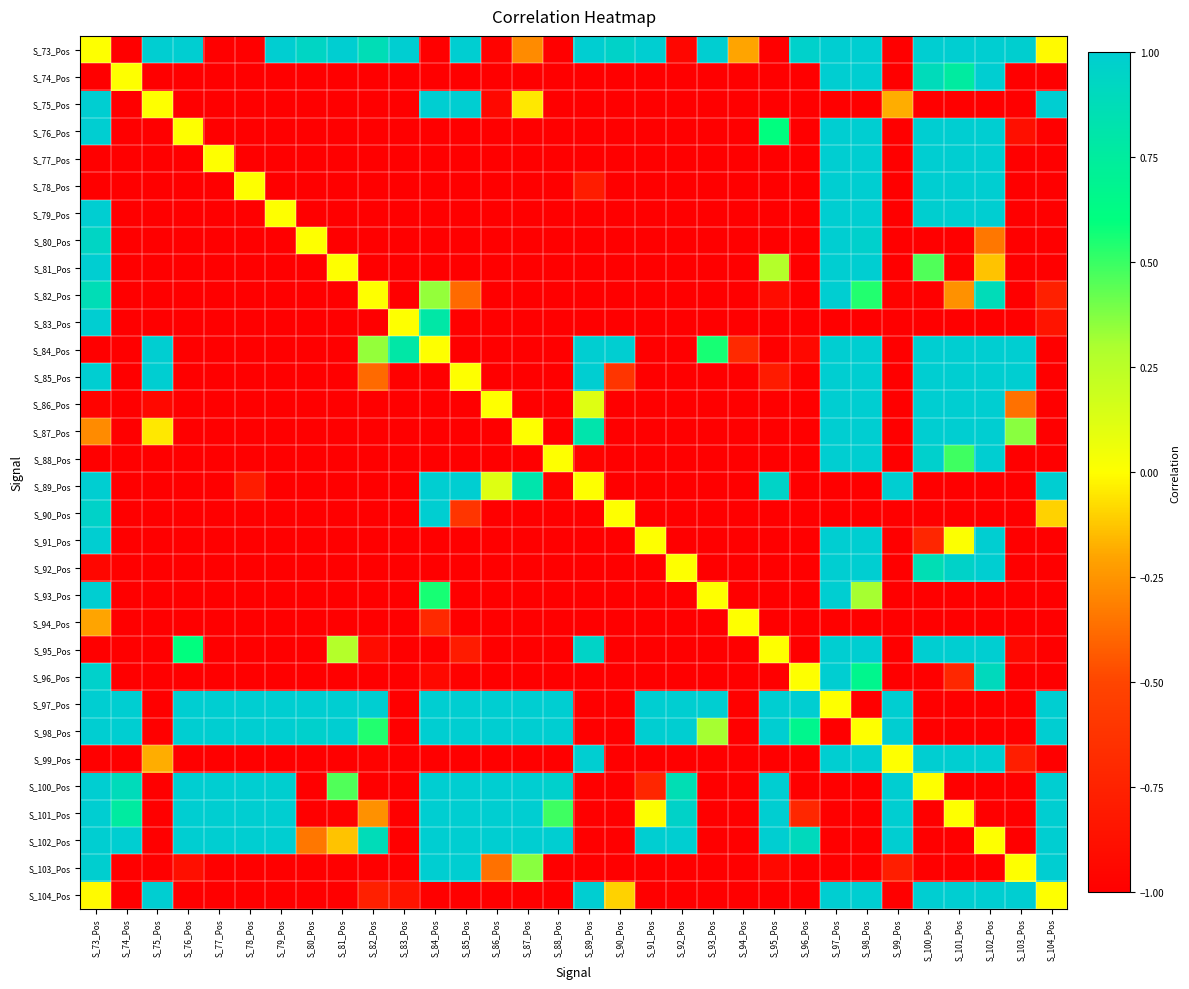

Reading left to right, extract all data points from this chart.

S_73_Pos: S_73_Pos=0.0	S_74_Pos=-1.0	S_75_Pos=1.0	S_76_Pos=1.0	S_77_Pos=-1.0	S_78_Pos=-1.0	S_79_Pos=1.0	S_80_Pos=0.9	S_81_Pos=1.0	S_82_Pos=0.9	S_83_Pos=1.0	S_84_Pos=-1.0	S_85_Pos=1.0	S_86_Pos=-1.0	S_87_Pos=-0.3	S_88_Pos=-1.0	S_89_Pos=1.0	S_90_Pos=1.0	S_91_Pos=1.0	S_92_Pos=-0.9	S_93_Pos=1.0	S_94_Pos=-0.2	S_95_Pos=-1.0	S_96_Pos=1.0	S_97_Pos=1.0	S_98_Pos=1.0	S_99_Pos=-1.0	S_100_Pos=1.0	S_101_Pos=1.0	S_102_Pos=1.0	S_103_Pos=1.0	S_104_Pos=-0.0
S_74_Pos: S_73_Pos=-1.0	S_74_Pos=0.0	S_75_Pos=-1.0	S_76_Pos=-1.0	S_77_Pos=-1.0	S_78_Pos=-1.0	S_79_Pos=-1.0	S_80_Pos=-1.0	S_81_Pos=-1.0	S_82_Pos=-1.0	S_83_Pos=-1.0	S_84_Pos=-1.0	S_85_Pos=-1.0	S_86_Pos=-1.0	S_87_Pos=-1.0	S_88_Pos=-1.0	S_89_Pos=-1.0	S_90_Pos=-1.0	S_91_Pos=-1.0	S_92_Pos=-1.0	S_93_Pos=-1.0	S_94_Pos=-1.0	S_95_Pos=-1.0	S_96_Pos=-1.0	S_97_Pos=1.0	S_98_Pos=1.0	S_99_Pos=-1.0	S_100_Pos=0.9	S_101_Pos=0.8	S_102_Pos=1.0	S_103_Pos=-1.0	S_104_Pos=-1.0
S_75_Pos: S_73_Pos=1.0	S_74_Pos=-1.0	S_75_Pos=0.0	S_76_Pos=-1.0	S_77_Pos=-1.0	S_78_Pos=-1.0	S_79_Pos=-1.0	S_80_Pos=-1.0	S_81_Pos=-1.0	S_82_Pos=-1.0	S_83_Pos=-1.0	S_84_Pos=1.0	S_85_Pos=1.0	S_86_Pos=-0.9	S_87_Pos=-0.1	S_88_Pos=-1.0	S_89_Pos=-1.0	S_90_Pos=-1.0	S_91_Pos=-1.0	S_92_Pos=-1.0	S_93_Pos=-1.0	S_94_Pos=-1.0	S_95_Pos=-1.0	S_96_Pos=-1.0	S_97_Pos=-1.0	S_98_Pos=-1.0	S_99_Pos=-0.2	S_100_Pos=-1.0	S_101_Pos=-1.0	S_102_Pos=-1.0	S_103_Pos=-1.0	S_104_Pos=1.0
S_76_Pos: S_73_Pos=1.0	S_74_Pos=-1.0	S_75_Pos=-1.0	S_76_Pos=0.0	S_77_Pos=-1.0	S_78_Pos=-1.0	S_79_Pos=-1.0	S_80_Pos=-1.0	S_81_Pos=-1.0	S_82_Pos=-1.0	S_83_Pos=-1.0	S_84_Pos=-1.0	S_85_Pos=-1.0	S_86_Pos=-1.0	S_87_Pos=-1.0	S_88_Pos=-1.0	S_89_Pos=-1.0	S_90_Pos=-1.0	S_91_Pos=-1.0	S_92_Pos=-1.0	S_93_Pos=-1.0	S_94_Pos=-1.0	S_95_Pos=0.6	S_96_Pos=-1.0	S_97_Pos=1.0	S_98_Pos=1.0	S_99_Pos=-1.0	S_100_Pos=1.0	S_101_Pos=1.0	S_102_Pos=1.0	S_103_Pos=-0.9	S_104_Pos=-1.0
S_77_Pos: S_73_Pos=-1.0	S_74_Pos=-1.0	S_75_Pos=-1.0	S_76_Pos=-1.0	S_77_Pos=0.0	S_78_Pos=-1.0	S_79_Pos=-1.0	S_80_Pos=-1.0	S_81_Pos=-1.0	S_82_Pos=-1.0	S_83_Pos=-1.0	S_84_Pos=-1.0	S_85_Pos=-1.0	S_86_Pos=-1.0	S_87_Pos=-1.0	S_88_Pos=-1.0	S_89_Pos=-1.0	S_90_Pos=-1.0	S_91_Pos=-1.0	S_92_Pos=-1.0	S_93_Pos=-1.0	S_94_Pos=-1.0	S_95_Pos=-1.0	S_96_Pos=-1.0	S_97_Pos=1.0	S_98_Pos=1.0	S_99_Pos=-1.0	S_100_Pos=1.0	S_101_Pos=1.0	S_102_Pos=1.0	S_103_Pos=-1.0	S_104_Pos=-1.0
S_78_Pos: S_73_Pos=-1.0	S_74_Pos=-1.0	S_75_Pos=-1.0	S_76_Pos=-1.0	S_77_Pos=-1.0	S_78_Pos=0.0	S_79_Pos=-1.0	S_80_Pos=-1.0	S_81_Pos=-1.0	S_82_Pos=-1.0	S_83_Pos=-1.0	S_84_Pos=-1.0	S_85_Pos=-1.0	S_86_Pos=-1.0	S_87_Pos=-1.0	S_88_Pos=-1.0	S_89_Pos=-0.8	S_90_Pos=-1.0	S_91_Pos=-1.0	S_92_Pos=-1.0	S_93_Pos=-1.0	S_94_Pos=-1.0	S_95_Pos=-1.0	S_96_Pos=-1.0	S_97_Pos=1.0	S_98_Pos=1.0	S_99_Pos=-1.0	S_100_Pos=1.0	S_101_Pos=1.0	S_102_Pos=1.0	S_103_Pos=-1.0	S_104_Pos=-1.0
S_79_Pos: S_73_Pos=1.0	S_74_Pos=-1.0	S_75_Pos=-1.0	S_76_Pos=-1.0	S_77_Pos=-1.0	S_78_Pos=-1.0	S_79_Pos=0.0	S_80_Pos=-1.0	S_81_Pos=-1.0	S_82_Pos=-1.0	S_83_Pos=-1.0	S_84_Pos=-1.0	S_85_Pos=-1.0	S_86_Pos=-1.0	S_87_Pos=-1.0	S_88_Pos=-1.0	S_89_Pos=-1.0	S_90_Pos=-1.0	S_91_Pos=-1.0	S_92_Pos=-1.0	S_93_Pos=-1.0	S_94_Pos=-1.0	S_95_Pos=-1.0	S_96_Pos=-1.0	S_97_Pos=1.0	S_98_Pos=1.0	S_99_Pos=-1.0	S_100_Pos=1.0	S_101_Pos=1.0	S_102_Pos=1.0	S_103_Pos=-1.0	S_104_Pos=-1.0
S_80_Pos: S_73_Pos=0.9	S_74_Pos=-1.0	S_75_Pos=-1.0	S_76_Pos=-1.0	S_77_Pos=-1.0	S_78_Pos=-1.0	S_79_Pos=-1.0	S_80_Pos=0.0	S_81_Pos=-1.0	S_82_Pos=-1.0	S_83_Pos=-1.0	S_84_Pos=-1.0	S_85_Pos=-1.0	S_86_Pos=-1.0	S_87_Pos=-1.0	S_88_Pos=-1.0	S_89_Pos=-1.0	S_90_Pos=-1.0	S_91_Pos=-1.0	S_92_Pos=-1.0	S_93_Pos=-1.0	S_94_Pos=-1.0	S_95_Pos=-1.0	S_96_Pos=-1.0	S_97_Pos=1.0	S_98_Pos=1.0	S_99_Pos=-1.0	S_100_Pos=-1.0	S_101_Pos=-1.0	S_102_Pos=-0.3	S_103_Pos=-1.0	S_104_Pos=-1.0
S_81_Pos: S_73_Pos=1.0	S_74_Pos=-1.0	S_75_Pos=-1.0	S_76_Pos=-1.0	S_77_Pos=-1.0	S_78_Pos=-1.0	S_79_Pos=-1.0	S_80_Pos=-1.0	S_81_Pos=0.0	S_82_Pos=-1.0	S_83_Pos=-1.0	S_84_Pos=-1.0	S_85_Pos=-1.0	S_86_Pos=-1.0	S_87_Pos=-1.0	S_88_Pos=-1.0	S_89_Pos=-1.0	S_90_Pos=-1.0	S_91_Pos=-1.0	S_92_Pos=-1.0	S_93_Pos=-1.0	S_94_Pos=-1.0	S_95_Pos=0.3	S_96_Pos=-1.0	S_97_Pos=1.0	S_98_Pos=1.0	S_99_Pos=-1.0	S_100_Pos=0.5	S_101_Pos=-1.0	S_102_Pos=-0.1	S_103_Pos=-1.0	S_104_Pos=-1.0
S_82_Pos: S_73_Pos=0.9	S_74_Pos=-1.0	S_75_Pos=-1.0	S_76_Pos=-1.0	S_77_Pos=-1.0	S_78_Pos=-1.0	S_79_Pos=-1.0	S_80_Pos=-1.0	S_81_Pos=-1.0	S_82_Pos=0.0	S_83_Pos=-1.0	S_84_Pos=0.3	S_85_Pos=-0.4	S_86_Pos=-1.0	S_87_Pos=-1.0	S_88_Pos=-1.0	S_89_Pos=-1.0	S_90_Pos=-1.0	S_91_Pos=-1.0	S_92_Pos=-1.0	S_93_Pos=-1.0	S_94_Pos=-1.0	S_95_Pos=-0.9	S_96_Pos=-1.0	S_97_Pos=1.0	S_98_Pos=0.5	S_99_Pos=-1.0	S_100_Pos=-1.0	S_101_Pos=-0.3	S_102_Pos=0.9	S_103_Pos=-1.0	S_104_Pos=-0.8
S_83_Pos: S_73_Pos=1.0	S_74_Pos=-1.0	S_75_Pos=-1.0	S_76_Pos=-1.0	S_77_Pos=-1.0	S_78_Pos=-1.0	S_79_Pos=-1.0	S_80_Pos=-1.0	S_81_Pos=-1.0	S_82_Pos=-1.0	S_83_Pos=0.0	S_84_Pos=0.8	S_85_Pos=-1.0	S_86_Pos=-1.0	S_87_Pos=-1.0	S_88_Pos=-1.0	S_89_Pos=-1.0	S_90_Pos=-1.0	S_91_Pos=-1.0	S_92_Pos=-1.0	S_93_Pos=-1.0	S_94_Pos=-1.0	S_95_Pos=-1.0	S_96_Pos=-1.0	S_97_Pos=-1.0	S_98_Pos=-1.0	S_99_Pos=-1.0	S_100_Pos=-1.0	S_101_Pos=-1.0	S_102_Pos=-1.0	S_103_Pos=-1.0	S_104_Pos=-0.8
S_84_Pos: S_73_Pos=-1.0	S_74_Pos=-1.0	S_75_Pos=1.0	S_76_Pos=-1.0	S_77_Pos=-1.0	S_78_Pos=-1.0	S_79_Pos=-1.0	S_80_Pos=-1.0	S_81_Pos=-1.0	S_82_Pos=0.3	S_83_Pos=0.8	S_84_Pos=0.0	S_85_Pos=-1.0	S_86_Pos=-1.0	S_87_Pos=-1.0	S_88_Pos=-1.0	S_89_Pos=1.0	S_90_Pos=1.0	S_91_Pos=-1.0	S_92_Pos=-1.0	S_93_Pos=0.6	S_94_Pos=-0.7	S_95_Pos=-1.0	S_96_Pos=-0.9	S_97_Pos=1.0	S_98_Pos=1.0	S_99_Pos=-1.0	S_100_Pos=1.0	S_101_Pos=1.0	S_102_Pos=1.0	S_103_Pos=1.0	S_104_Pos=-1.0
S_85_Pos: S_73_Pos=1.0	S_74_Pos=-1.0	S_75_Pos=1.0	S_76_Pos=-1.0	S_77_Pos=-1.0	S_78_Pos=-1.0	S_79_Pos=-1.0	S_80_Pos=-1.0	S_81_Pos=-1.0	S_82_Pos=-0.4	S_83_Pos=-1.0	S_84_Pos=-1.0	S_85_Pos=0.0	S_86_Pos=-1.0	S_87_Pos=-1.0	S_88_Pos=-1.0	S_89_Pos=1.0	S_90_Pos=-0.6	S_91_Pos=-1.0	S_92_Pos=-1.0	S_93_Pos=-1.0	S_94_Pos=-1.0	S_95_Pos=-0.8	S_96_Pos=-1.0	S_97_Pos=1.0	S_98_Pos=1.0	S_99_Pos=-1.0	S_100_Pos=1.0	S_101_Pos=1.0	S_102_Pos=1.0	S_103_Pos=1.0	S_104_Pos=-1.0
S_86_Pos: S_73_Pos=-1.0	S_74_Pos=-1.0	S_75_Pos=-0.9	S_76_Pos=-1.0	S_77_Pos=-1.0	S_78_Pos=-1.0	S_79_Pos=-1.0	S_80_Pos=-1.0	S_81_Pos=-1.0	S_82_Pos=-1.0	S_83_Pos=-1.0	S_84_Pos=-1.0	S_85_Pos=-1.0	S_86_Pos=0.0	S_87_Pos=-1.0	S_88_Pos=-1.0	S_89_Pos=0.1	S_90_Pos=-1.0	S_91_Pos=-1.0	S_92_Pos=-1.0	S_93_Pos=-1.0	S_94_Pos=-1.0	S_95_Pos=-1.0	S_96_Pos=-1.0	S_97_Pos=1.0	S_98_Pos=1.0	S_99_Pos=-1.0	S_100_Pos=1.0	S_101_Pos=1.0	S_102_Pos=1.0	S_103_Pos=-0.4	S_104_Pos=-1.0
S_87_Pos: S_73_Pos=-0.3	S_74_Pos=-1.0	S_75_Pos=-0.1	S_76_Pos=-1.0	S_77_Pos=-1.0	S_78_Pos=-1.0	S_79_Pos=-1.0	S_80_Pos=-1.0	S_81_Pos=-1.0	S_82_Pos=-1.0	S_83_Pos=-1.0	S_84_Pos=-1.0	S_85_Pos=-1.0	S_86_Pos=-1.0	S_87_Pos=0.0	S_88_Pos=-1.0	S_89_Pos=0.8	S_90_Pos=-1.0	S_91_Pos=-1.0	S_92_Pos=-1.0	S_93_Pos=-1.0	S_94_Pos=-1.0	S_95_Pos=-1.0	S_96_Pos=-1.0	S_97_Pos=1.0	S_98_Pos=1.0	S_99_Pos=-1.0	S_100_Pos=1.0	S_101_Pos=1.0	S_102_Pos=1.0	S_103_Pos=0.4	S_104_Pos=-1.0
S_88_Pos: S_73_Pos=-1.0	S_74_Pos=-1.0	S_75_Pos=-1.0	S_76_Pos=-1.0	S_77_Pos=-1.0	S_78_Pos=-1.0	S_79_Pos=-1.0	S_80_Pos=-1.0	S_81_Pos=-1.0	S_82_Pos=-1.0	S_83_Pos=-1.0	S_84_Pos=-1.0	S_85_Pos=-1.0	S_86_Pos=-1.0	S_87_Pos=-1.0	S_88_Pos=0.0	S_89_Pos=-1.0	S_90_Pos=-1.0	S_91_Pos=-1.0	S_92_Pos=-1.0	S_93_Pos=-1.0	S_94_Pos=-1.0	S_95_Pos=-1.0	S_96_Pos=-1.0	S_97_Pos=1.0	S_98_Pos=1.0	S_99_Pos=-1.0	S_100_Pos=1.0	S_101_Pos=0.5	S_102_Pos=1.0	S_103_Pos=-1.0	S_104_Pos=-1.0
S_89_Pos: S_73_Pos=1.0	S_74_Pos=-1.0	S_75_Pos=-1.0	S_76_Pos=-1.0	S_77_Pos=-1.0	S_78_Pos=-0.8	S_79_Pos=-1.0	S_80_Pos=-1.0	S_81_Pos=-1.0	S_82_Pos=-1.0	S_83_Pos=-1.0	S_84_Pos=1.0	S_85_Pos=1.0	S_86_Pos=0.1	S_87_Pos=0.8	S_88_Pos=-1.0	S_89_Pos=0.0	S_90_Pos=-1.0	S_91_Pos=-1.0	S_92_Pos=-1.0	S_93_Pos=-1.0	S_94_Pos=-1.0	S_95_Pos=0.9	S_96_Pos=-1.0	S_97_Pos=-1.0	S_98_Pos=-1.0	S_99_Pos=1.0	S_100_Pos=-1.0	S_101_Pos=-1.0	S_102_Pos=-1.0	S_103_Pos=-1.0	S_104_Pos=1.0
S_90_Pos: S_73_Pos=1.0	S_74_Pos=-1.0	S_75_Pos=-1.0	S_76_Pos=-1.0	S_77_Pos=-1.0	S_78_Pos=-1.0	S_79_Pos=-1.0	S_80_Pos=-1.0	S_81_Pos=-1.0	S_82_Pos=-1.0	S_83_Pos=-1.0	S_84_Pos=1.0	S_85_Pos=-0.6	S_86_Pos=-1.0	S_87_Pos=-1.0	S_88_Pos=-1.0	S_89_Pos=-1.0	S_90_Pos=0.0	S_91_Pos=-1.0	S_92_Pos=-1.0	S_93_Pos=-1.0	S_94_Pos=-1.0	S_95_Pos=-1.0	S_96_Pos=-1.0	S_97_Pos=-1.0	S_98_Pos=-1.0	S_99_Pos=-1.0	S_100_Pos=-1.0	S_101_Pos=-1.0	S_102_Pos=-1.0	S_103_Pos=-1.0	S_104_Pos=-0.1
S_91_Pos: S_73_Pos=1.0	S_74_Pos=-1.0	S_75_Pos=-1.0	S_76_Pos=-1.0	S_77_Pos=-1.0	S_78_Pos=-1.0	S_79_Pos=-1.0	S_80_Pos=-1.0	S_81_Pos=-1.0	S_82_Pos=-1.0	S_83_Pos=-1.0	S_84_Pos=-1.0	S_85_Pos=-1.0	S_86_Pos=-1.0	S_87_Pos=-1.0	S_88_Pos=-1.0	S_89_Pos=-1.0	S_90_Pos=-1.0	S_91_Pos=0.0	S_92_Pos=-1.0	S_93_Pos=-1.0	S_94_Pos=-1.0	S_95_Pos=-1.0	S_96_Pos=-1.0	S_97_Pos=1.0	S_98_Pos=1.0	S_99_Pos=-1.0	S_100_Pos=-0.7	S_101_Pos=0.0	S_102_Pos=1.0	S_103_Pos=-1.0	S_104_Pos=-1.0
S_92_Pos: S_73_Pos=-0.9	S_74_Pos=-1.0	S_75_Pos=-1.0	S_76_Pos=-1.0	S_77_Pos=-1.0	S_78_Pos=-1.0	S_79_Pos=-1.0	S_80_Pos=-1.0	S_81_Pos=-1.0	S_82_Pos=-1.0	S_83_Pos=-1.0	S_84_Pos=-1.0	S_85_Pos=-1.0	S_86_Pos=-1.0	S_87_Pos=-1.0	S_88_Pos=-1.0	S_89_Pos=-1.0	S_90_Pos=-1.0	S_91_Pos=-1.0	S_92_Pos=0.0	S_93_Pos=-1.0	S_94_Pos=-1.0	S_95_Pos=-1.0	S_96_Pos=-1.0	S_97_Pos=1.0	S_98_Pos=1.0	S_99_Pos=-1.0	S_100_Pos=0.9	S_101_Pos=1.0	S_102_Pos=1.0	S_103_Pos=-1.0	S_104_Pos=-1.0
S_93_Pos: S_73_Pos=1.0	S_74_Pos=-1.0	S_75_Pos=-1.0	S_76_Pos=-1.0	S_77_Pos=-1.0	S_78_Pos=-1.0	S_79_Pos=-1.0	S_80_Pos=-1.0	S_81_Pos=-1.0	S_82_Pos=-1.0	S_83_Pos=-1.0	S_84_Pos=0.6	S_85_Pos=-1.0	S_86_Pos=-1.0	S_87_Pos=-1.0	S_88_Pos=-1.0	S_89_Pos=-1.0	S_90_Pos=-1.0	S_91_Pos=-1.0	S_92_Pos=-1.0	S_93_Pos=0.0	S_94_Pos=-1.0	S_95_Pos=-1.0	S_96_Pos=-1.0	S_97_Pos=1.0	S_98_Pos=0.3	S_99_Pos=-1.0	S_100_Pos=-1.0	S_101_Pos=-1.0	S_102_Pos=-1.0	S_103_Pos=-1.0	S_104_Pos=-1.0
S_94_Pos: S_73_Pos=-0.2	S_74_Pos=-1.0	S_75_Pos=-1.0	S_76_Pos=-1.0	S_77_Pos=-1.0	S_78_Pos=-1.0	S_79_Pos=-1.0	S_80_Pos=-1.0	S_81_Pos=-1.0	S_82_Pos=-1.0	S_83_Pos=-1.0	S_84_Pos=-0.7	S_85_Pos=-1.0	S_86_Pos=-1.0	S_87_Pos=-1.0	S_88_Pos=-1.0	S_89_Pos=-1.0	S_90_Pos=-1.0	S_91_Pos=-1.0	S_92_Pos=-1.0	S_93_Pos=-1.0	S_94_Pos=0.0	S_95_Pos=-1.0	S_96_Pos=-1.0	S_97_Pos=-1.0	S_98_Pos=-1.0	S_99_Pos=-1.0	S_100_Pos=-1.0	S_101_Pos=-1.0	S_102_Pos=-1.0	S_103_Pos=-1.0	S_104_Pos=-1.0
S_95_Pos: S_73_Pos=-1.0	S_74_Pos=-1.0	S_75_Pos=-1.0	S_76_Pos=0.6	S_77_Pos=-1.0	S_78_Pos=-1.0	S_79_Pos=-1.0	S_80_Pos=-1.0	S_81_Pos=0.3	S_82_Pos=-0.9	S_83_Pos=-1.0	S_84_Pos=-1.0	S_85_Pos=-0.8	S_86_Pos=-1.0	S_87_Pos=-1.0	S_88_Pos=-1.0	S_89_Pos=0.9	S_90_Pos=-1.0	S_91_Pos=-1.0	S_92_Pos=-1.0	S_93_Pos=-1.0	S_94_Pos=-1.0	S_95_Pos=0.0	S_96_Pos=-1.0	S_97_Pos=1.0	S_98_Pos=1.0	S_99_Pos=-1.0	S_100_Pos=1.0	S_101_Pos=1.0	S_102_Pos=1.0	S_103_Pos=-0.9	S_104_Pos=-1.0
S_96_Pos: S_73_Pos=1.0	S_74_Pos=-1.0	S_75_Pos=-1.0	S_76_Pos=-1.0	S_77_Pos=-1.0	S_78_Pos=-1.0	S_79_Pos=-1.0	S_80_Pos=-1.0	S_81_Pos=-1.0	S_82_Pos=-1.0	S_83_Pos=-1.0	S_84_Pos=-0.9	S_85_Pos=-1.0	S_86_Pos=-1.0	S_87_Pos=-1.0	S_88_Pos=-1.0	S_89_Pos=-1.0	S_90_Pos=-1.0	S_91_Pos=-1.0	S_92_Pos=-1.0	S_93_Pos=-1.0	S_94_Pos=-1.0	S_95_Pos=-1.0	S_96_Pos=0.0	S_97_Pos=1.0	S_98_Pos=0.7	S_99_Pos=-1.0	S_100_Pos=-1.0	S_101_Pos=-0.7	S_102_Pos=0.9	S_103_Pos=-1.0	S_104_Pos=-1.0
S_97_Pos: S_73_Pos=1.0	S_74_Pos=1.0	S_75_Pos=-1.0	S_76_Pos=1.0	S_77_Pos=1.0	S_78_Pos=1.0	S_79_Pos=1.0	S_80_Pos=1.0	S_81_Pos=1.0	S_82_Pos=1.0	S_83_Pos=-1.0	S_84_Pos=1.0	S_85_Pos=1.0	S_86_Pos=1.0	S_87_Pos=1.0	S_88_Pos=1.0	S_89_Pos=-1.0	S_90_Pos=-1.0	S_91_Pos=1.0	S_92_Pos=1.0	S_93_Pos=1.0	S_94_Pos=-1.0	S_95_Pos=1.0	S_96_Pos=1.0	S_97_Pos=0.0	S_98_Pos=-1.0	S_99_Pos=1.0	S_100_Pos=-1.0	S_101_Pos=-1.0	S_102_Pos=-1.0	S_103_Pos=-1.0	S_104_Pos=1.0
S_98_Pos: S_73_Pos=1.0	S_74_Pos=1.0	S_75_Pos=-1.0	S_76_Pos=1.0	S_77_Pos=1.0	S_78_Pos=1.0	S_79_Pos=1.0	S_80_Pos=1.0	S_81_Pos=1.0	S_82_Pos=0.5	S_83_Pos=-1.0	S_84_Pos=1.0	S_85_Pos=1.0	S_86_Pos=1.0	S_87_Pos=1.0	S_88_Pos=1.0	S_89_Pos=-1.0	S_90_Pos=-1.0	S_91_Pos=1.0	S_92_Pos=1.0	S_93_Pos=0.3	S_94_Pos=-1.0	S_95_Pos=1.0	S_96_Pos=0.7	S_97_Pos=-1.0	S_98_Pos=0.0	S_99_Pos=1.0	S_100_Pos=-1.0	S_101_Pos=-1.0	S_102_Pos=-1.0	S_103_Pos=-1.0	S_104_Pos=1.0
S_99_Pos: S_73_Pos=-1.0	S_74_Pos=-1.0	S_75_Pos=-0.2	S_76_Pos=-1.0	S_77_Pos=-1.0	S_78_Pos=-1.0	S_79_Pos=-1.0	S_80_Pos=-1.0	S_81_Pos=-1.0	S_82_Pos=-1.0	S_83_Pos=-1.0	S_84_Pos=-1.0	S_85_Pos=-1.0	S_86_Pos=-1.0	S_87_Pos=-1.0	S_88_Pos=-1.0	S_89_Pos=1.0	S_90_Pos=-1.0	S_91_Pos=-1.0	S_92_Pos=-1.0	S_93_Pos=-1.0	S_94_Pos=-1.0	S_95_Pos=-1.0	S_96_Pos=-1.0	S_97_Pos=1.0	S_98_Pos=1.0	S_99_Pos=0.0	S_100_Pos=1.0	S_101_Pos=1.0	S_102_Pos=1.0	S_103_Pos=-0.8	S_104_Pos=-1.0
S_100_Pos: S_73_Pos=1.0	S_74_Pos=0.9	S_75_Pos=-1.0	S_76_Pos=1.0	S_77_Pos=1.0	S_78_Pos=1.0	S_79_Pos=1.0	S_80_Pos=-1.0	S_81_Pos=0.5	S_82_Pos=-1.0	S_83_Pos=-1.0	S_84_Pos=1.0	S_85_Pos=1.0	S_86_Pos=1.0	S_87_Pos=1.0	S_88_Pos=1.0	S_89_Pos=-1.0	S_90_Pos=-1.0	S_91_Pos=-0.7	S_92_Pos=0.9	S_93_Pos=-1.0	S_94_Pos=-1.0	S_95_Pos=1.0	S_96_Pos=-1.0	S_97_Pos=-1.0	S_98_Pos=-1.0	S_99_Pos=1.0	S_100_Pos=0.0	S_101_Pos=-1.0	S_102_Pos=-1.0	S_103_Pos=-1.0	S_104_Pos=1.0
S_101_Pos: S_73_Pos=1.0	S_74_Pos=0.8	S_75_Pos=-1.0	S_76_Pos=1.0	S_77_Pos=1.0	S_78_Pos=1.0	S_79_Pos=1.0	S_80_Pos=-1.0	S_81_Pos=-1.0	S_82_Pos=-0.3	S_83_Pos=-1.0	S_84_Pos=1.0	S_85_Pos=1.0	S_86_Pos=1.0	S_87_Pos=1.0	S_88_Pos=0.5	S_89_Pos=-1.0	S_90_Pos=-1.0	S_91_Pos=0.0	S_92_Pos=1.0	S_93_Pos=-1.0	S_94_Pos=-1.0	S_95_Pos=1.0	S_96_Pos=-0.7	S_97_Pos=-1.0	S_98_Pos=-1.0	S_99_Pos=1.0	S_100_Pos=-1.0	S_101_Pos=0.0	S_102_Pos=-1.0	S_103_Pos=-1.0	S_104_Pos=1.0
S_102_Pos: S_73_Pos=1.0	S_74_Pos=1.0	S_75_Pos=-1.0	S_76_Pos=1.0	S_77_Pos=1.0	S_78_Pos=1.0	S_79_Pos=1.0	S_80_Pos=-0.3	S_81_Pos=-0.1	S_82_Pos=0.9	S_83_Pos=-1.0	S_84_Pos=1.0	S_85_Pos=1.0	S_86_Pos=1.0	S_87_Pos=1.0	S_88_Pos=1.0	S_89_Pos=-1.0	S_90_Pos=-1.0	S_91_Pos=1.0	S_92_Pos=1.0	S_93_Pos=-1.0	S_94_Pos=-1.0	S_95_Pos=1.0	S_96_Pos=0.9	S_97_Pos=-1.0	S_98_Pos=-1.0	S_99_Pos=1.0	S_100_Pos=-1.0	S_101_Pos=-1.0	S_102_Pos=0.0	S_103_Pos=-1.0	S_104_Pos=1.0
S_103_Pos: S_73_Pos=1.0	S_74_Pos=-1.0	S_75_Pos=-1.0	S_76_Pos=-0.9	S_77_Pos=-1.0	S_78_Pos=-1.0	S_79_Pos=-1.0	S_80_Pos=-1.0	S_81_Pos=-1.0	S_82_Pos=-1.0	S_83_Pos=-1.0	S_84_Pos=1.0	S_85_Pos=1.0	S_86_Pos=-0.4	S_87_Pos=0.4	S_88_Pos=-1.0	S_89_Pos=-1.0	S_90_Pos=-1.0	S_91_Pos=-1.0	S_92_Pos=-1.0	S_93_Pos=-1.0	S_94_Pos=-1.0	S_95_Pos=-0.9	S_96_Pos=-1.0	S_97_Pos=-1.0	S_98_Pos=-1.0	S_99_Pos=-0.8	S_100_Pos=-1.0	S_101_Pos=-1.0	S_102_Pos=-1.0	S_103_Pos=0.0	S_104_Pos=1.0
S_104_Pos: S_73_Pos=-0.0	S_74_Pos=-1.0	S_75_Pos=1.0	S_76_Pos=-1.0	S_77_Pos=-1.0	S_78_Pos=-1.0	S_79_Pos=-1.0	S_80_Pos=-1.0	S_81_Pos=-1.0	S_82_Pos=-0.8	S_83_Pos=-0.8	S_84_Pos=-1.0	S_85_Pos=-1.0	S_86_Pos=-1.0	S_87_Pos=-1.0	S_88_Pos=-1.0	S_89_Pos=1.0	S_90_Pos=-0.1	S_91_Pos=-1.0	S_92_Pos=-1.0	S_93_Pos=-1.0	S_94_Pos=-1.0	S_95_Pos=-1.0	S_96_Pos=-1.0	S_97_Pos=1.0	S_98_Pos=1.0	S_99_Pos=-1.0	S_100_Pos=1.0	S_101_Pos=1.0	S_102_Pos=1.0	S_103_Pos=1.0	S_104_Pos=0.0